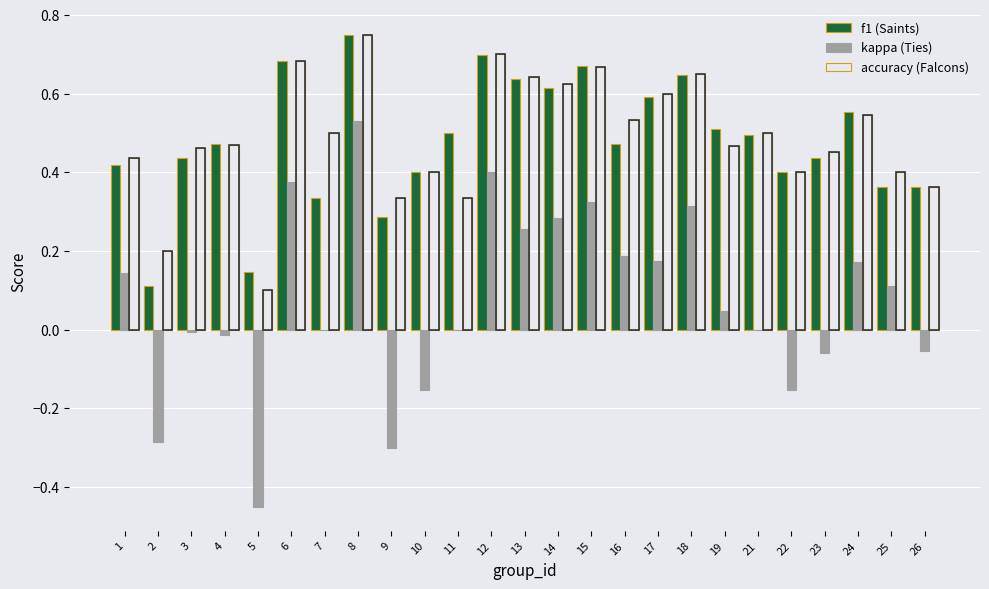

Reading right to left, list all the values displayed in this chart.

f1: 0.4	0.4	0.6	0.4	0.4	0.5	0.5	0.6	0.6	0.5	0.7	0.6	0.6	0.7	0.5	0.4	0.3	0.8	0.3	0.7	0.1	0.5	0.4	0.1	0.4
kappa: -0.1	0.1	0.2	-0.1	-0.2	0.0	0.0	0.3	0.2	0.2	0.3	0.3	0.3	0.4	0.0	-0.2	-0.3	0.5	0.0	0.4	-0.5	-0.0	-0.0	-0.3	0.1
accuracy: 0.4	0.4	0.5	0.5	0.4	0.5	0.5	0.7	0.6	0.5	0.7	0.6	0.6	0.7	0.3	0.4	0.3	0.8	0.5	0.7	0.1	0.5	0.5	0.2	0.4